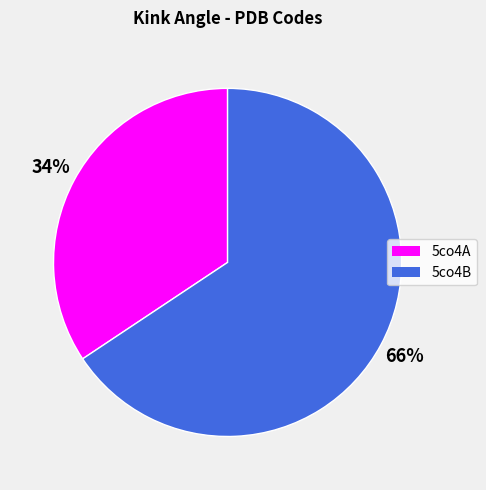

To the nearest percent, what is the combined percentage of 5co4B and 5co4A?

100%